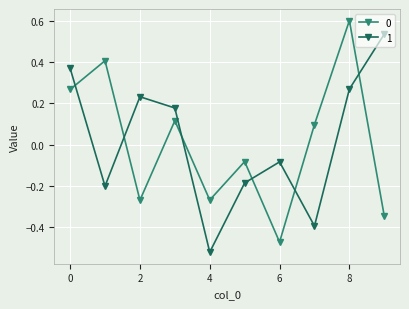

How many data points in 1 are less than 0?

5